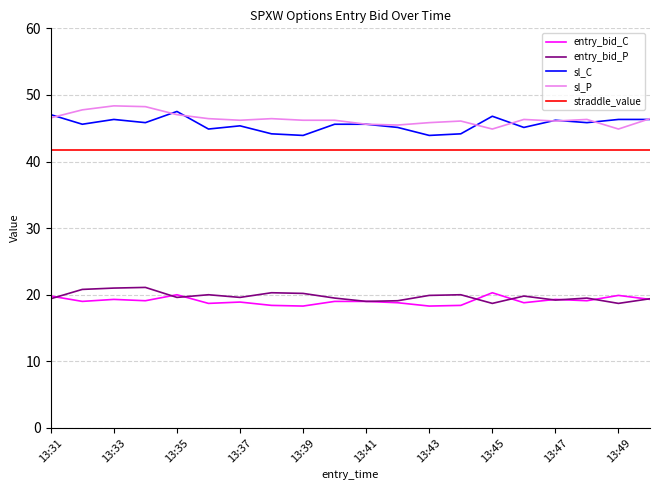

True or false: straddle_value and sl_P cross at least once.

False